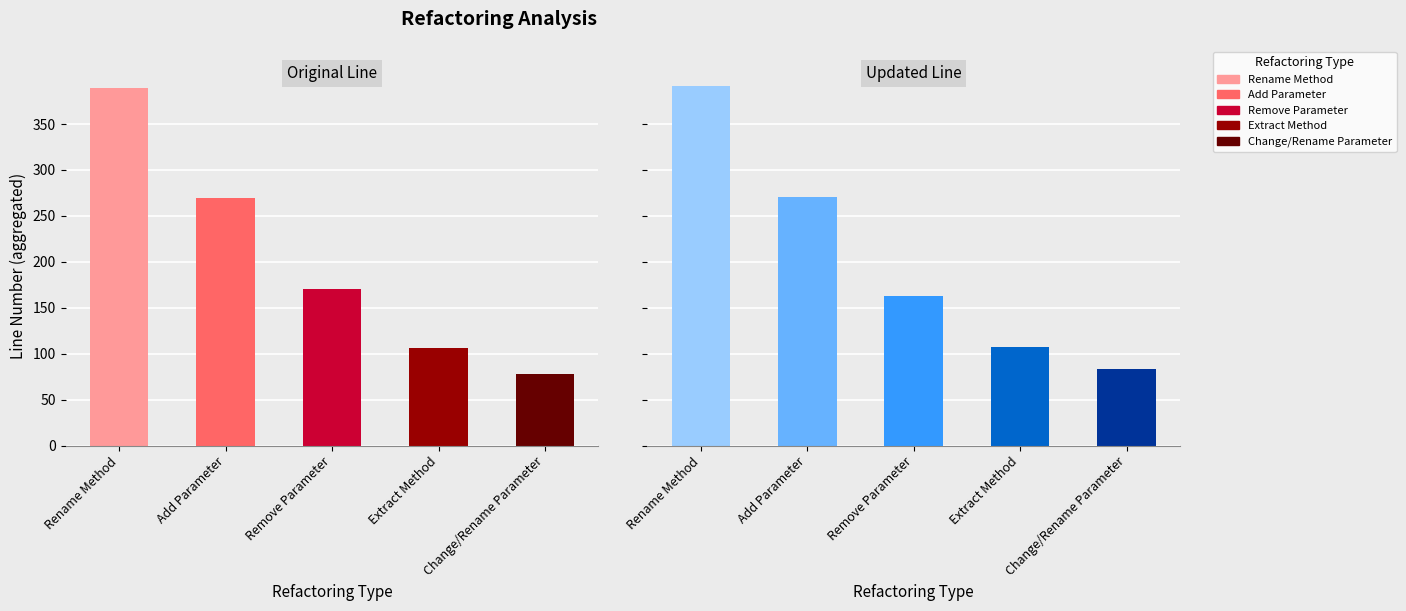

What is the difference between the maximum and minimum values in the Change/Rename Parameter series?

78